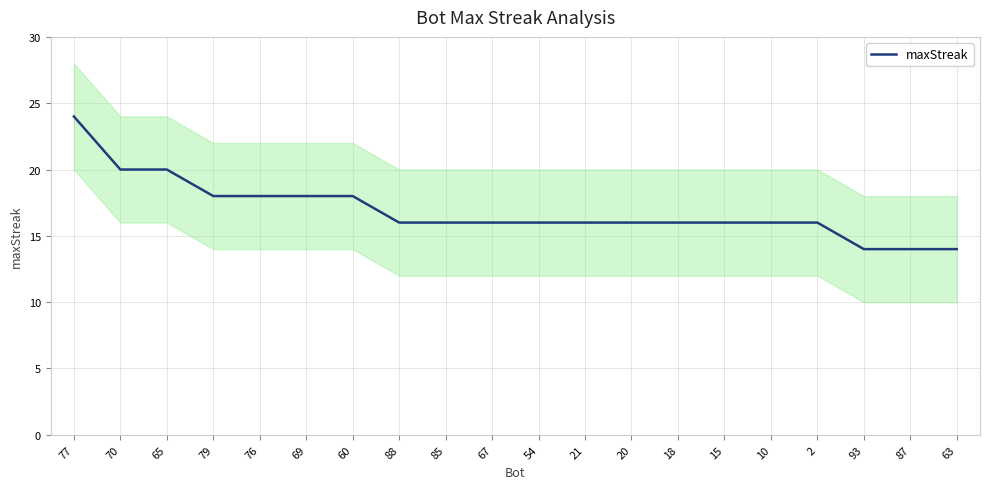

Is it true that the value at 70 is 20?

True